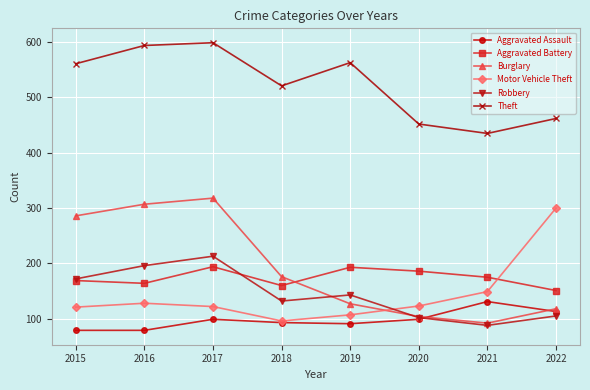

What is the value of the Motor Vehicle Theft point at the 4th from the left?

96